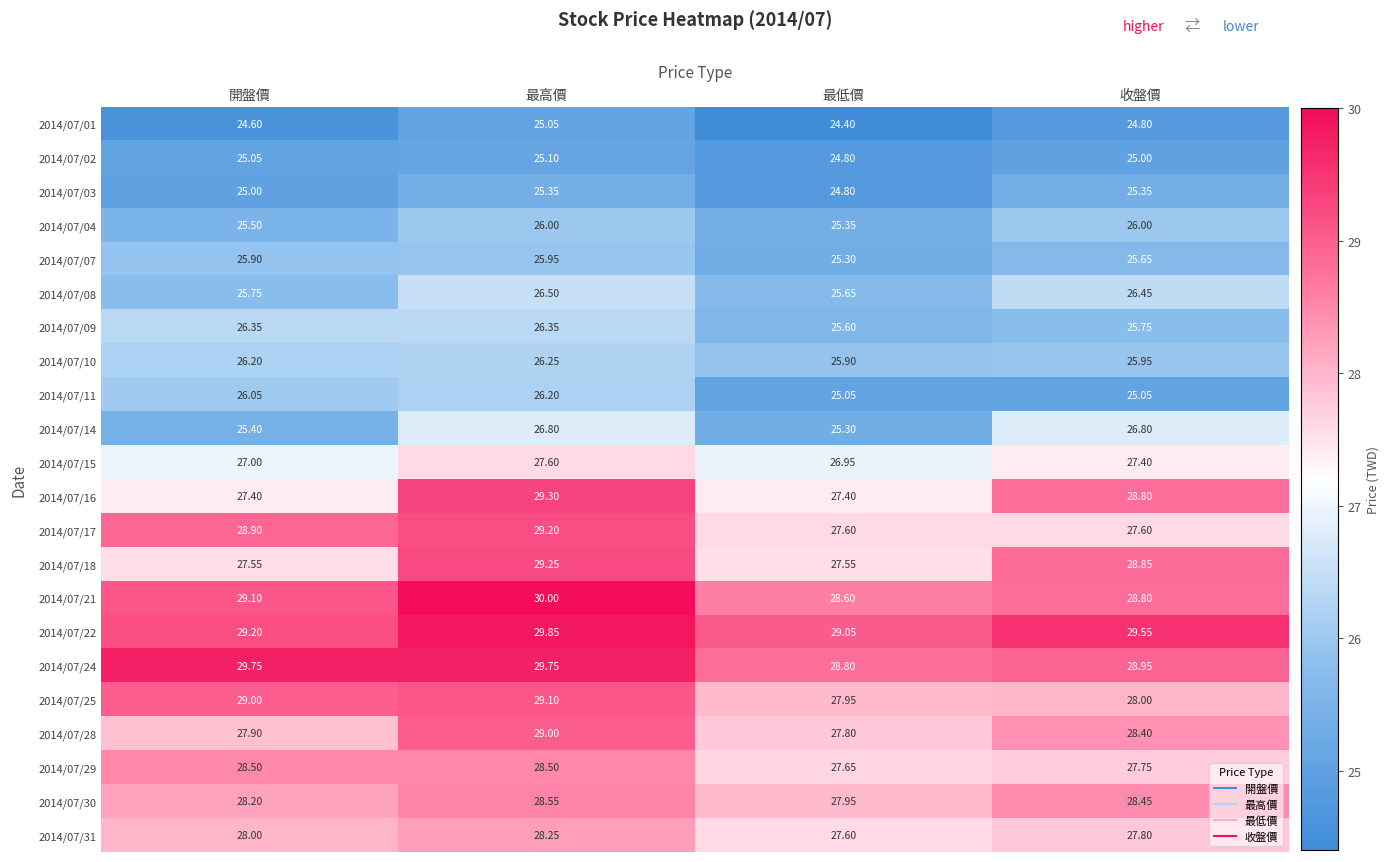

At which category does the chart reach its minimum across all series?

最低價